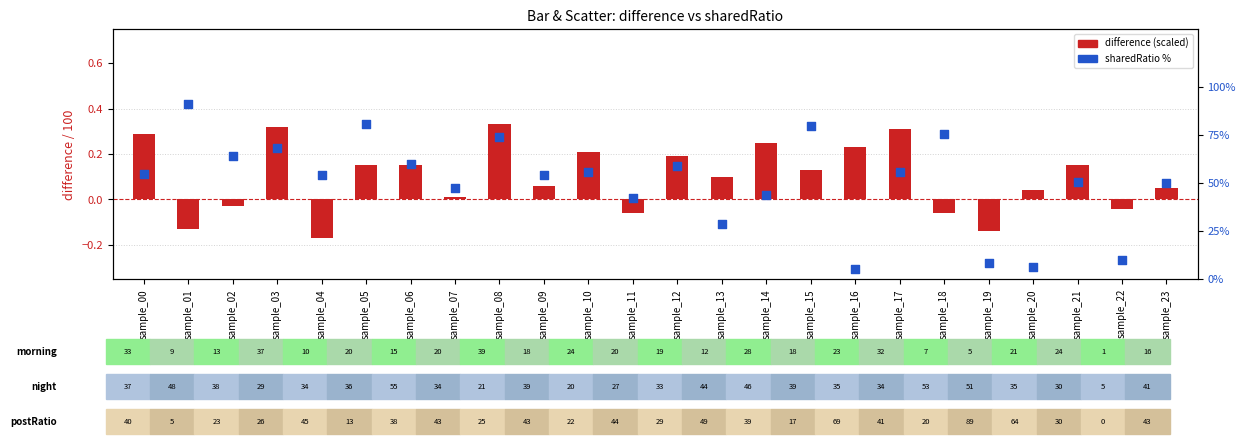

At which category is the sum across all series the highest?

sample_01